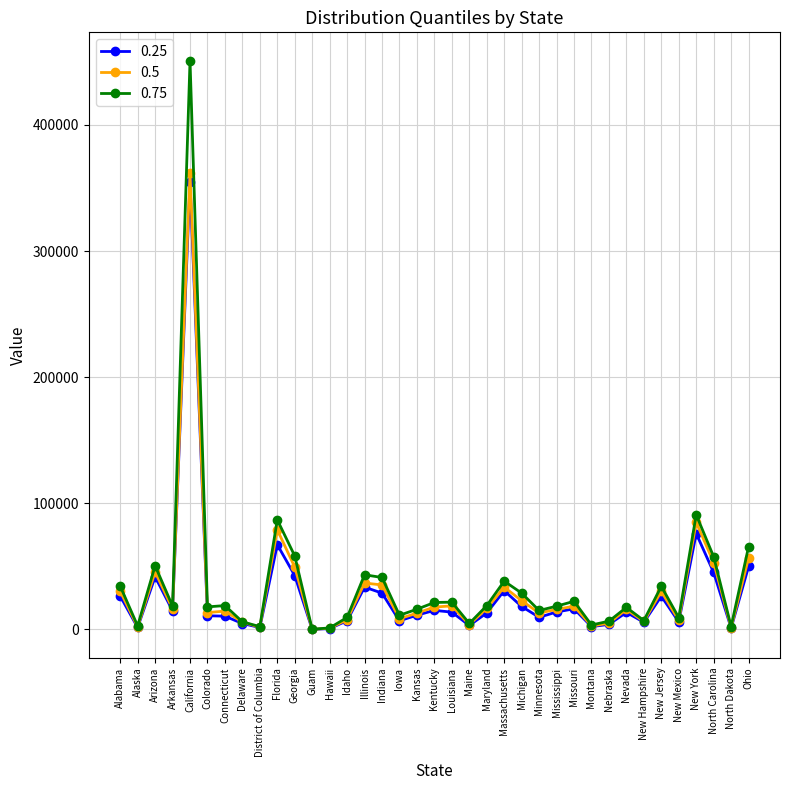

Is the value of 0.5 at Kansas greater than the value of 0.75 at New Jersey?

No